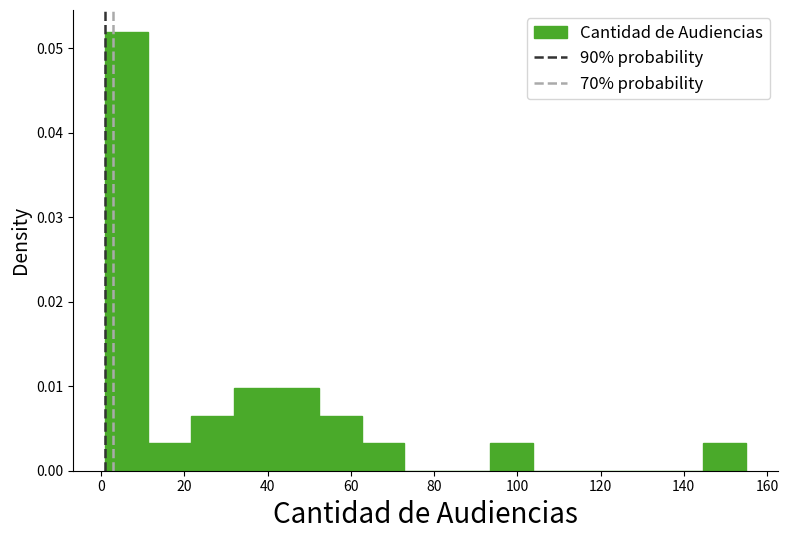

What is the height of the bar covering 32 to 42 on the x-axis? Neither the bar edges nor the heights are printed on the chart, so give them approximately, as read against the axes.

0.010